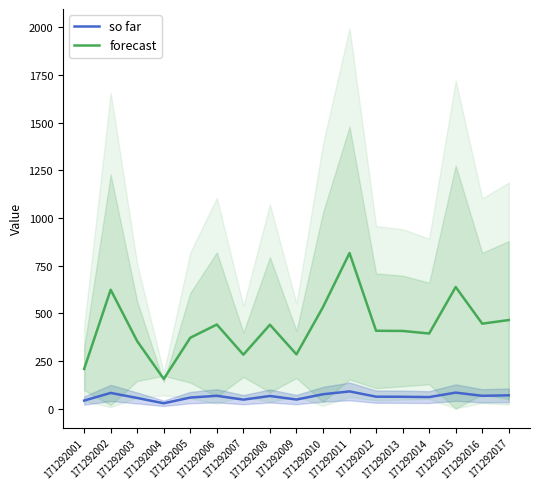

How many values in the forecast series are below 408?

8